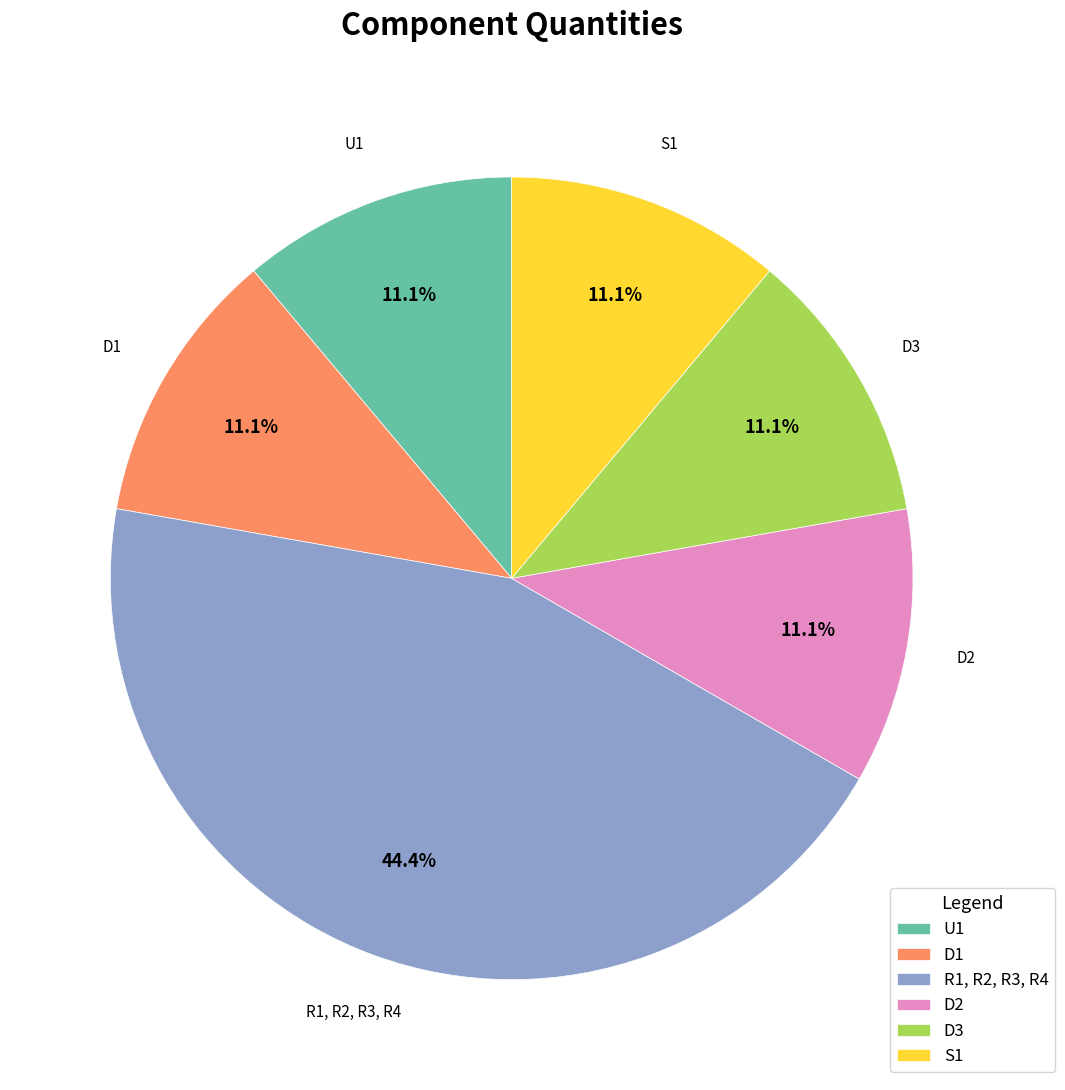

Is R1, R2, R3, R4 the majority of the pie?

No